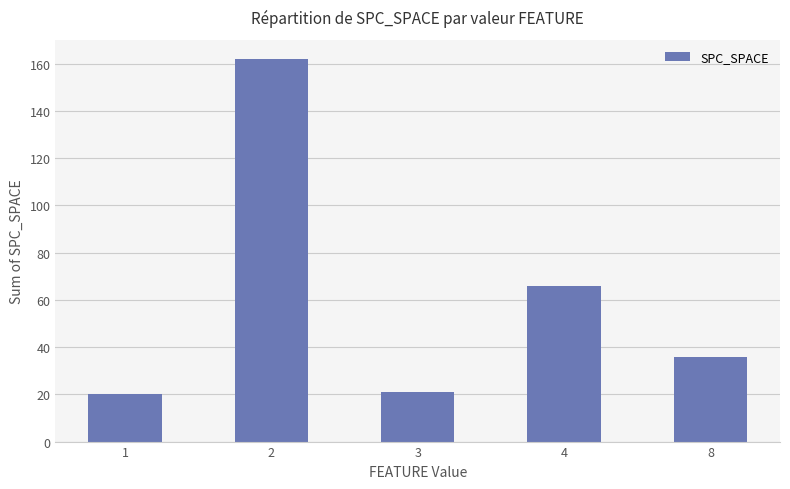

What is the difference between the values at 2 and 3?

141